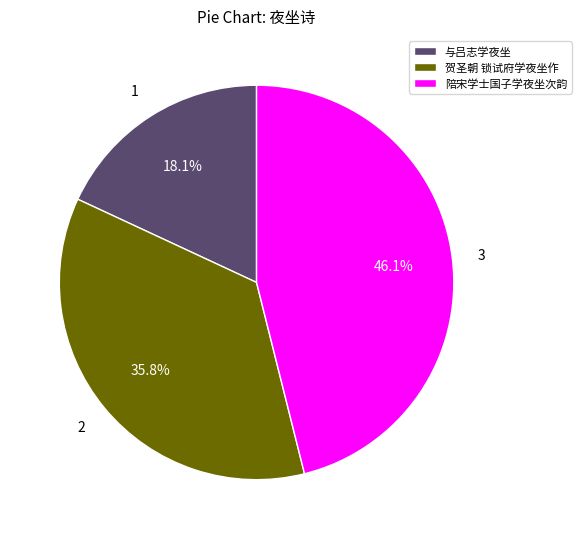

Approximately how many times larger is the value at 与吕志学夜坐 compared to 陪宋学士国子学夜坐次韵?

0.4